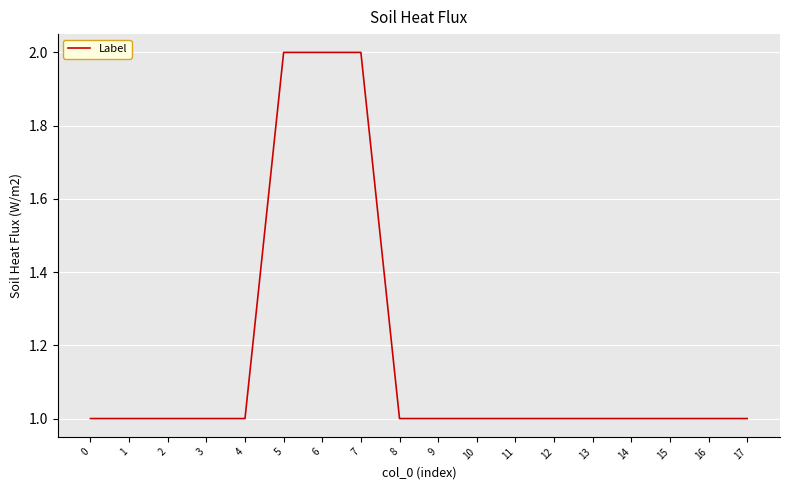

The chart shows a value of 0 at 17. True or false?

False